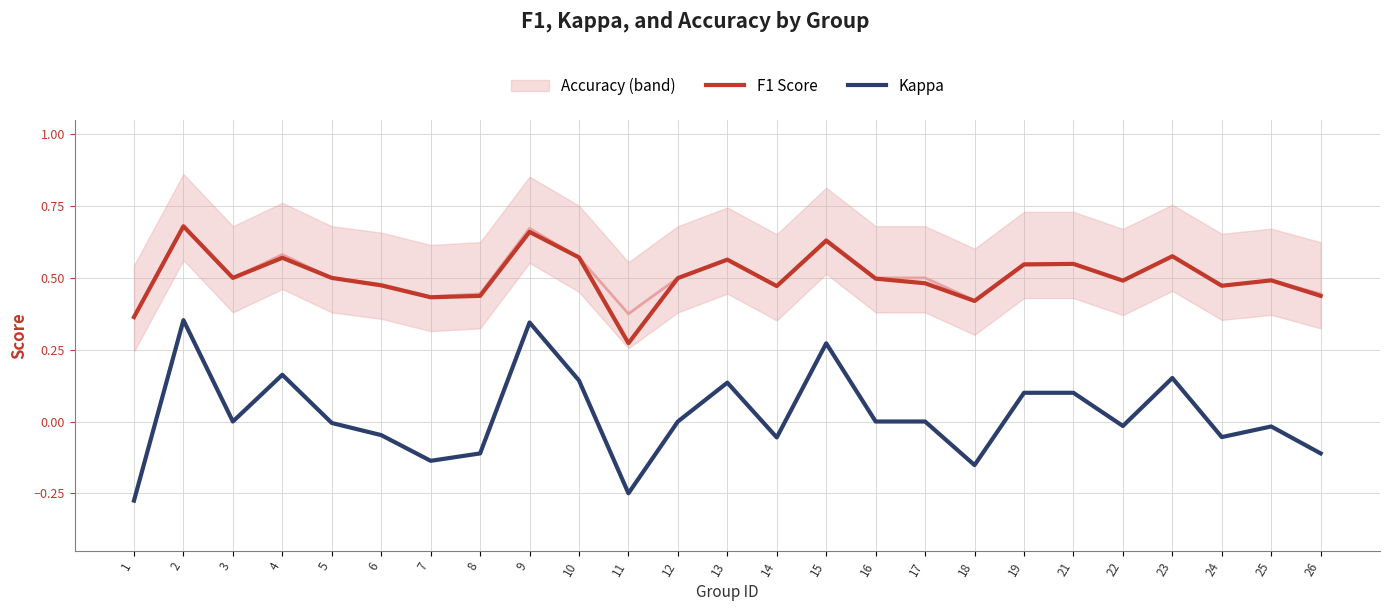

Is it true that f1 equals 0.5 at 12?

True